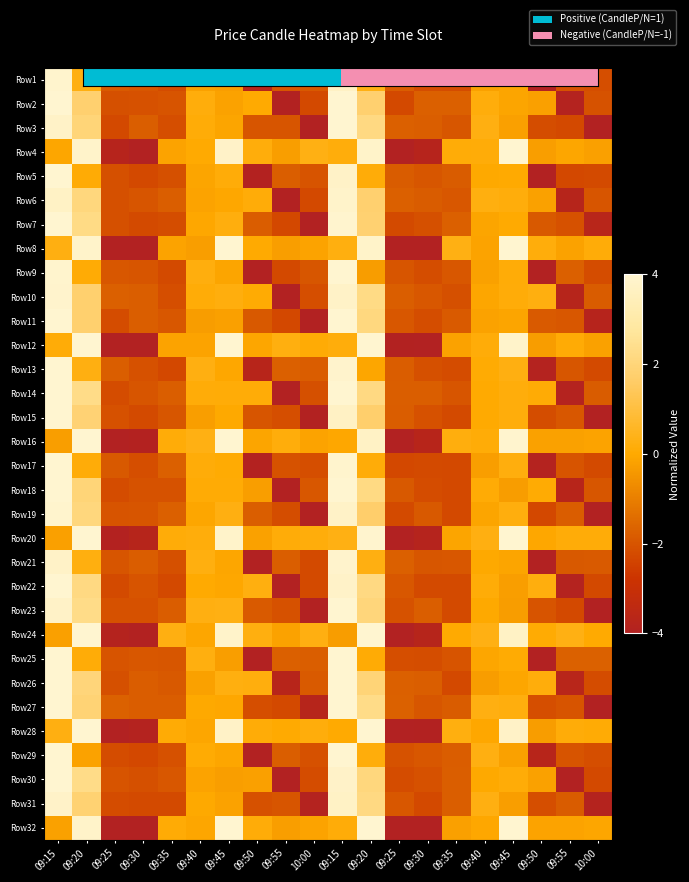

At how many categories does at least one series exceed -3?

20